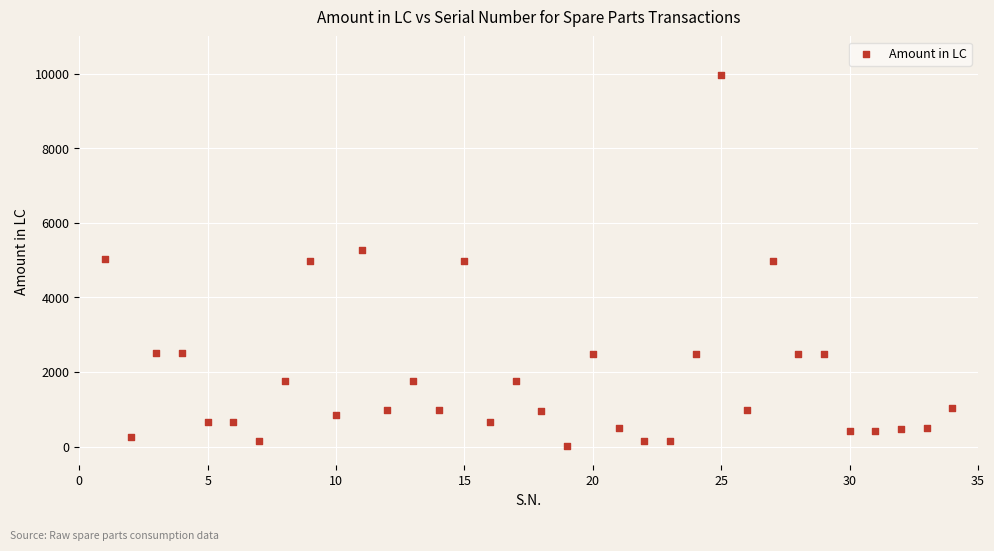

What is the range of Y values (max minus min)?

9953.7